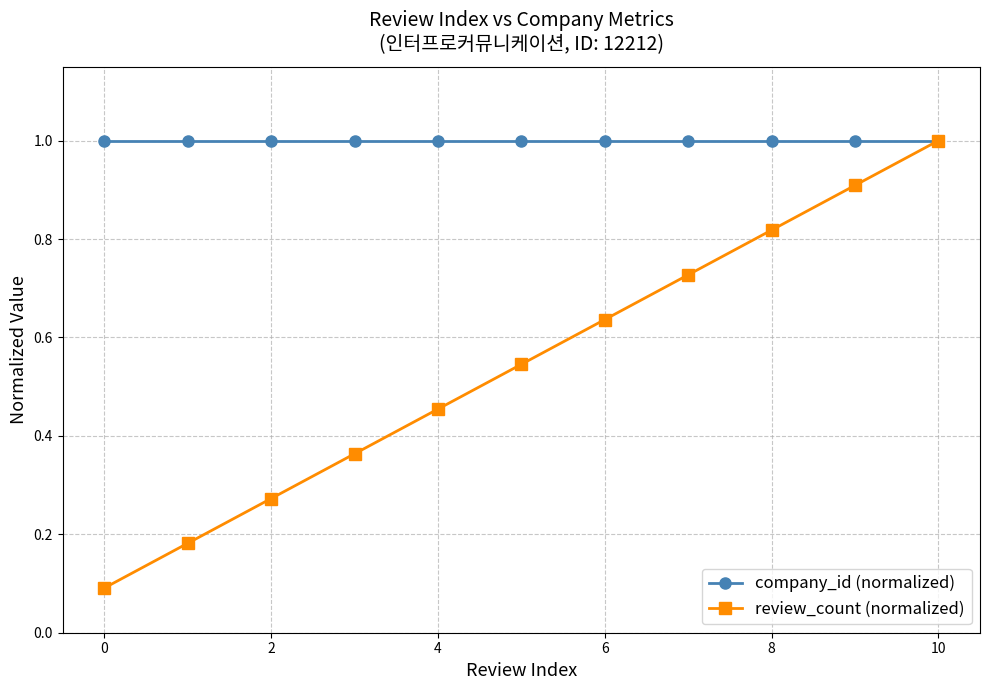

What is the maximum value shown in the chart?

1.0